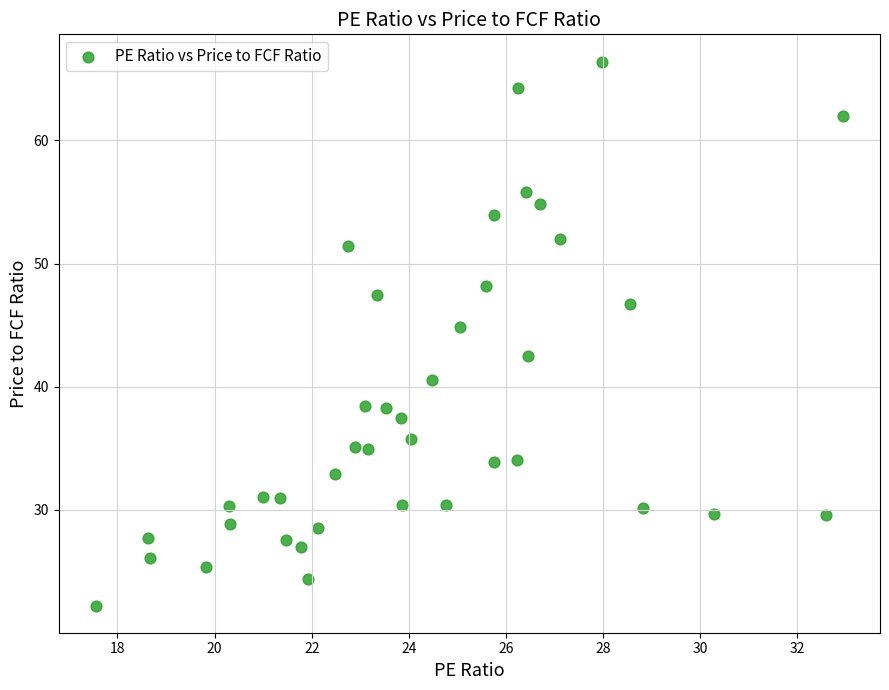

What is the range of X values (max minus min)?

15.4